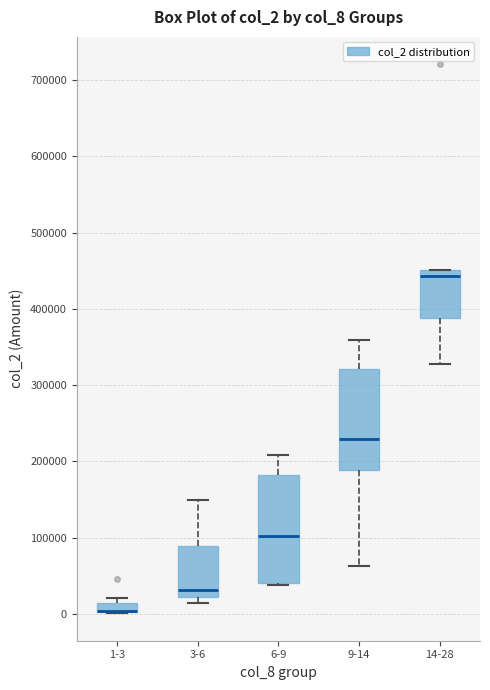

Where does the lower whisker of the box for 9-14 end on the y-axis? The values are not printed on the chart, so give them approximately, as read against the axis.

60000